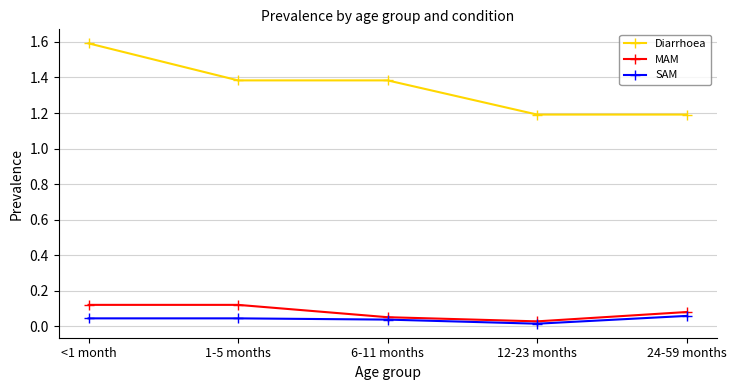

The SAM series shows 0.0 at 1-5 months. True or false?

True